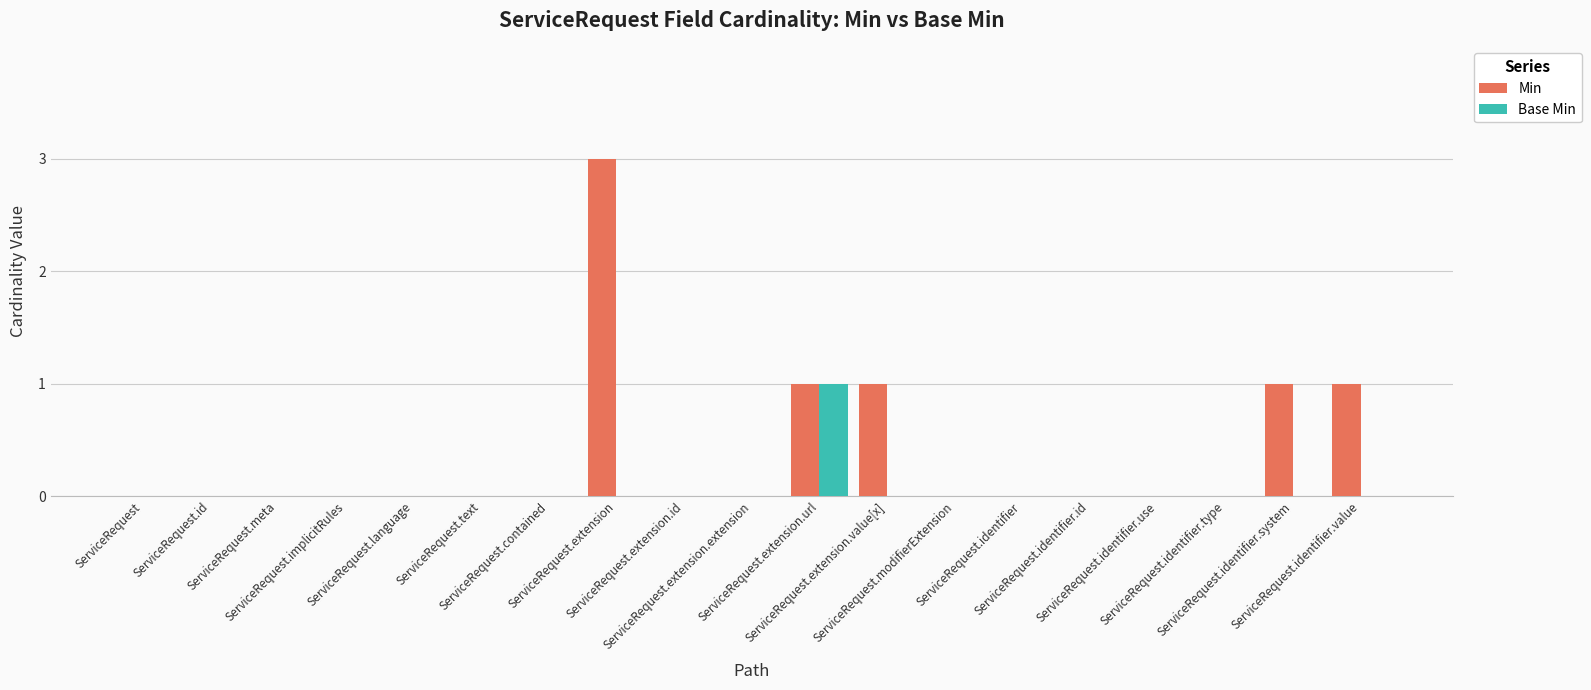

Which series has the largest total across all categories?

Min